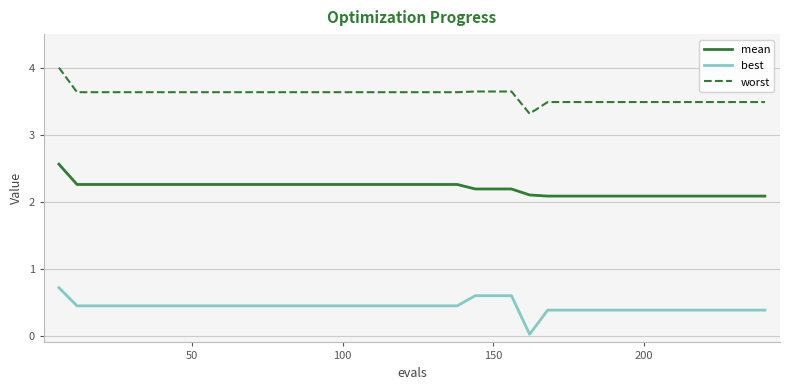

True or false: mean and worst intersect in this chart.

False